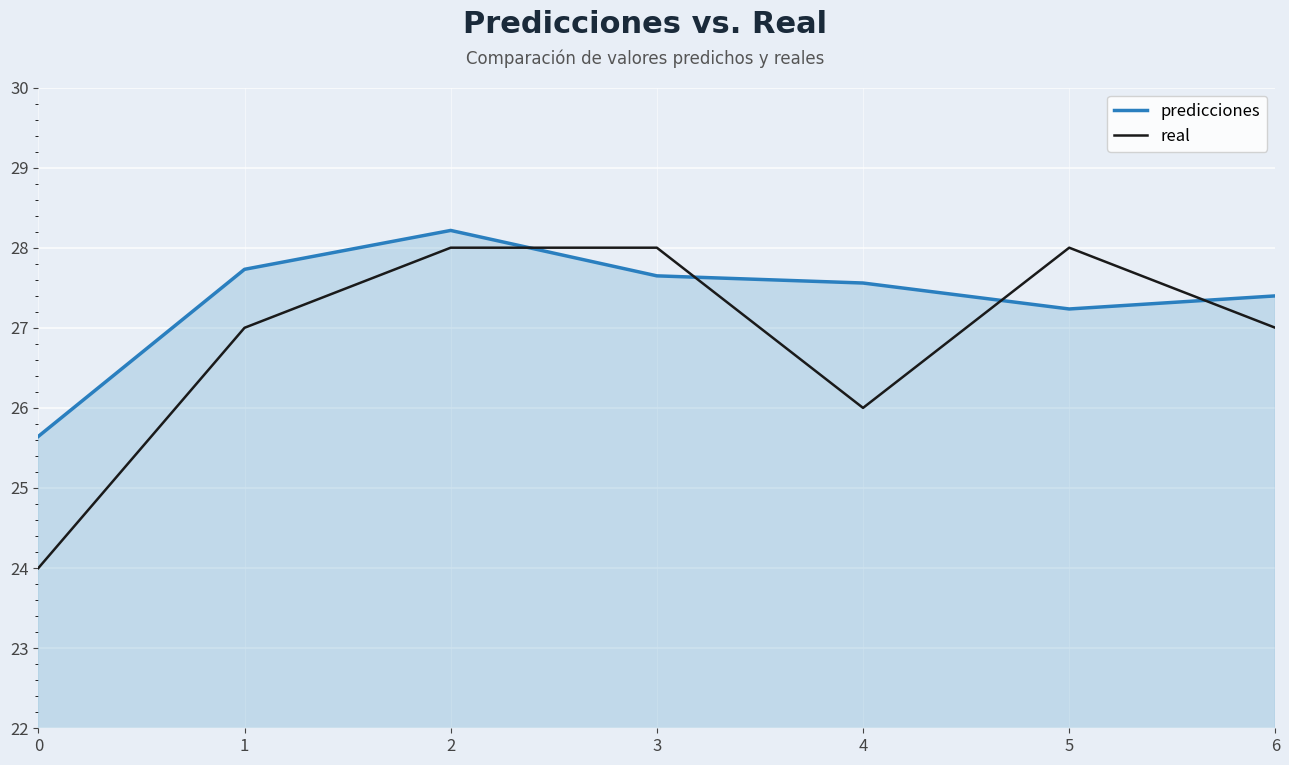

How many times do predicciones and real cross each other?

4